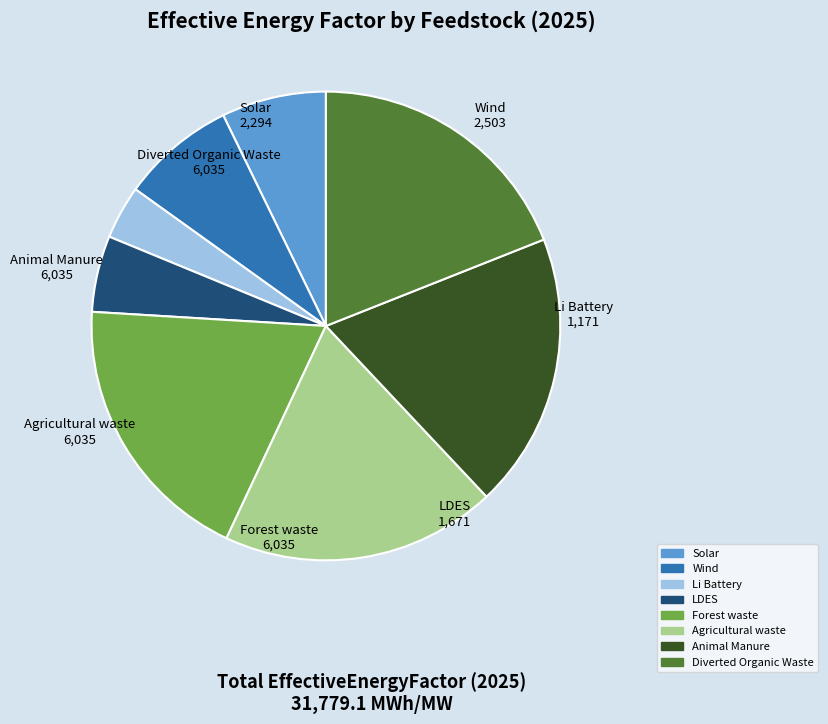

Does Agricultural waste represent more than half of the total?

No